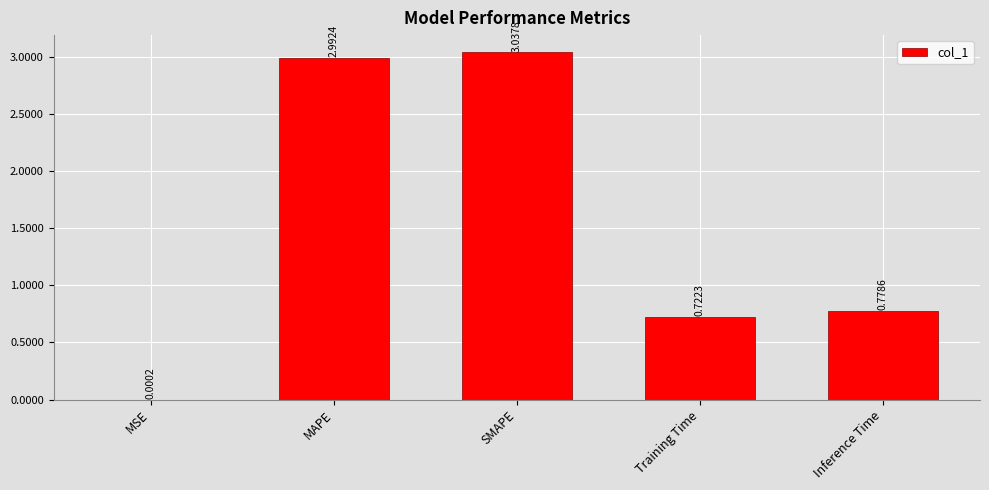

What is the sum of the values at MAPE and Inference Time?

3.8